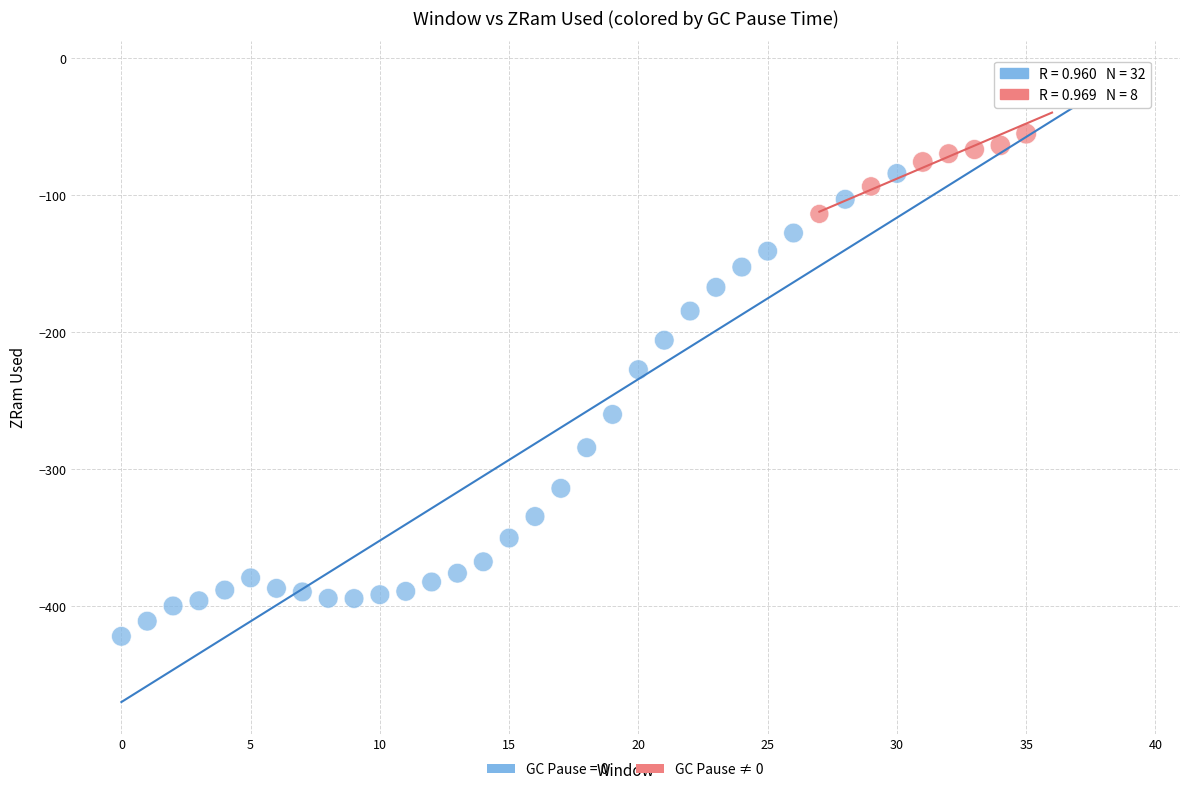

Which series contains the lowest Y value?

GC Pause = 0